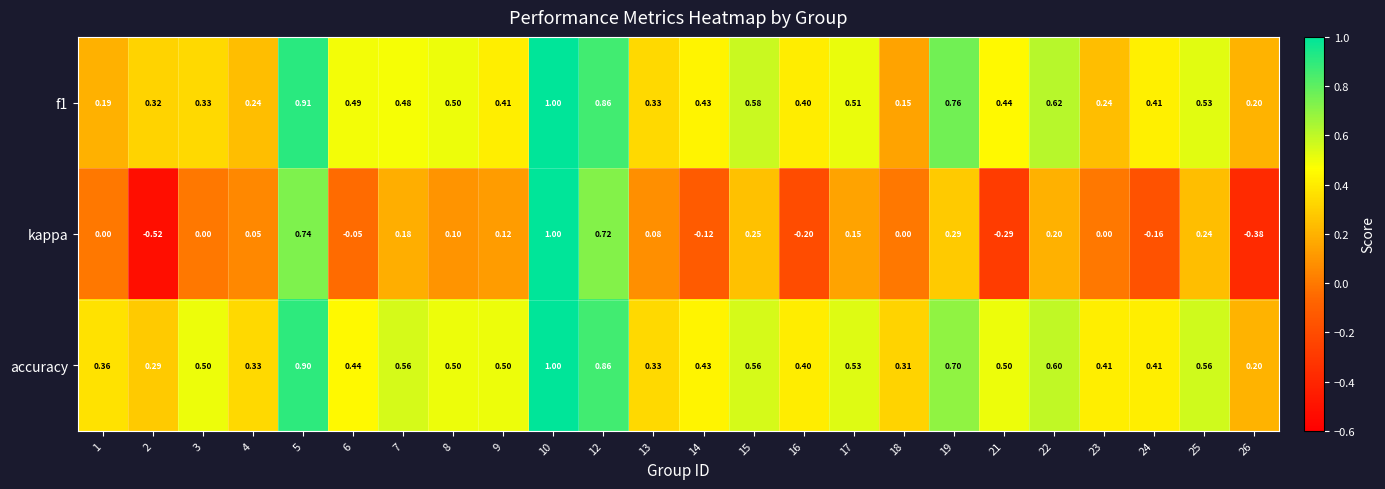

Which series changed the most between 13 and 23?

f1